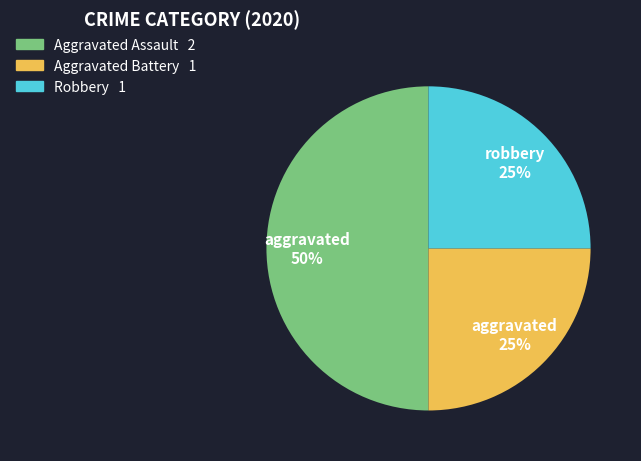

Does Robbery 1 account for over 50% of the chart?

No